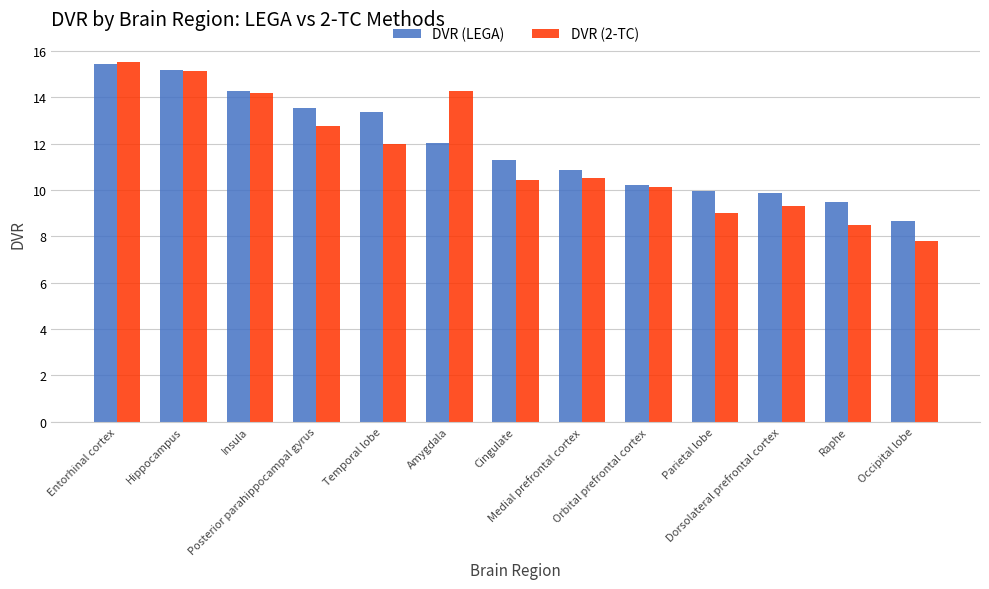

Which series has the largest range (max minus min)?

DVR (2-TC)